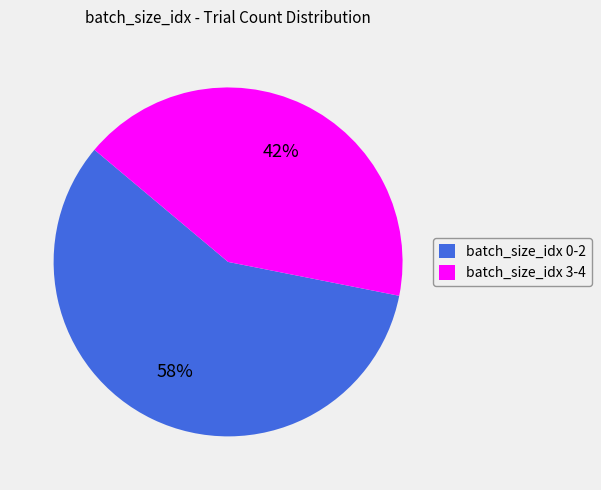

Is it true that batch_size_idx 3-4 is 34% of the pie?

False